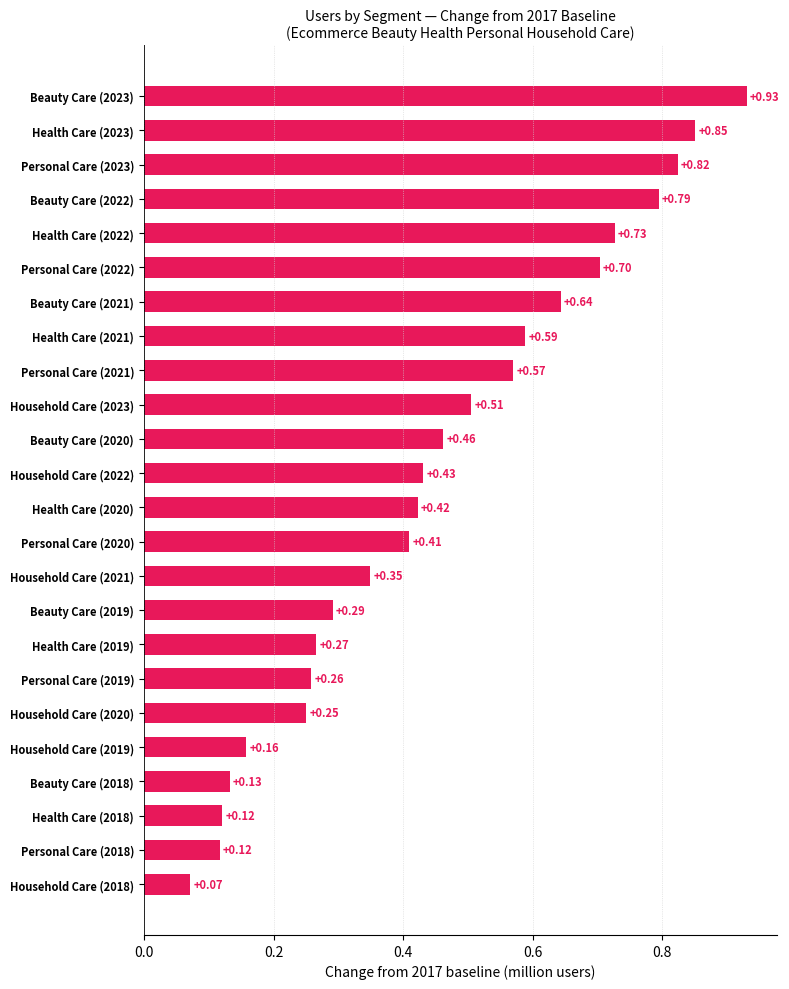

Are the bars grouped side by side (vs. stacked)?

No